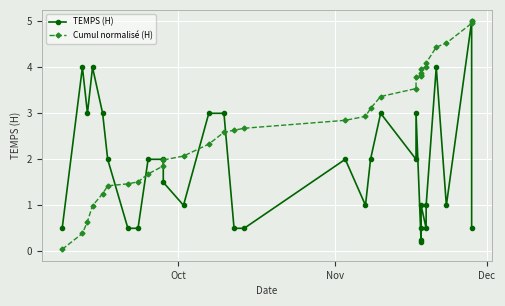

What is the value of the TEMPS (H) point at the 16th from the left?

0.5